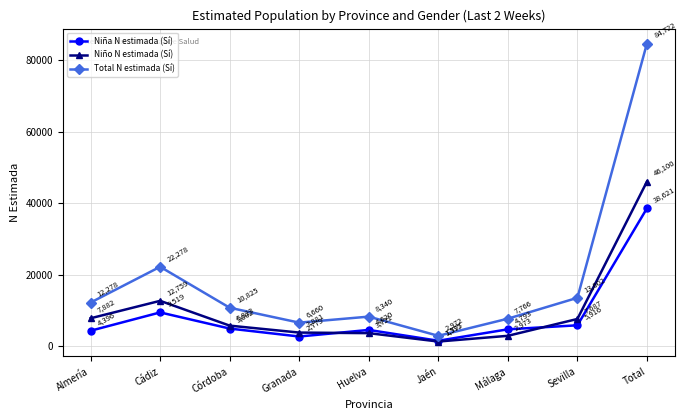

Rank the series by their maximum value, from highest to lowest.

Total N estimada (Sí), Niño N estimada (Sí), Niña N estimada (Sí)